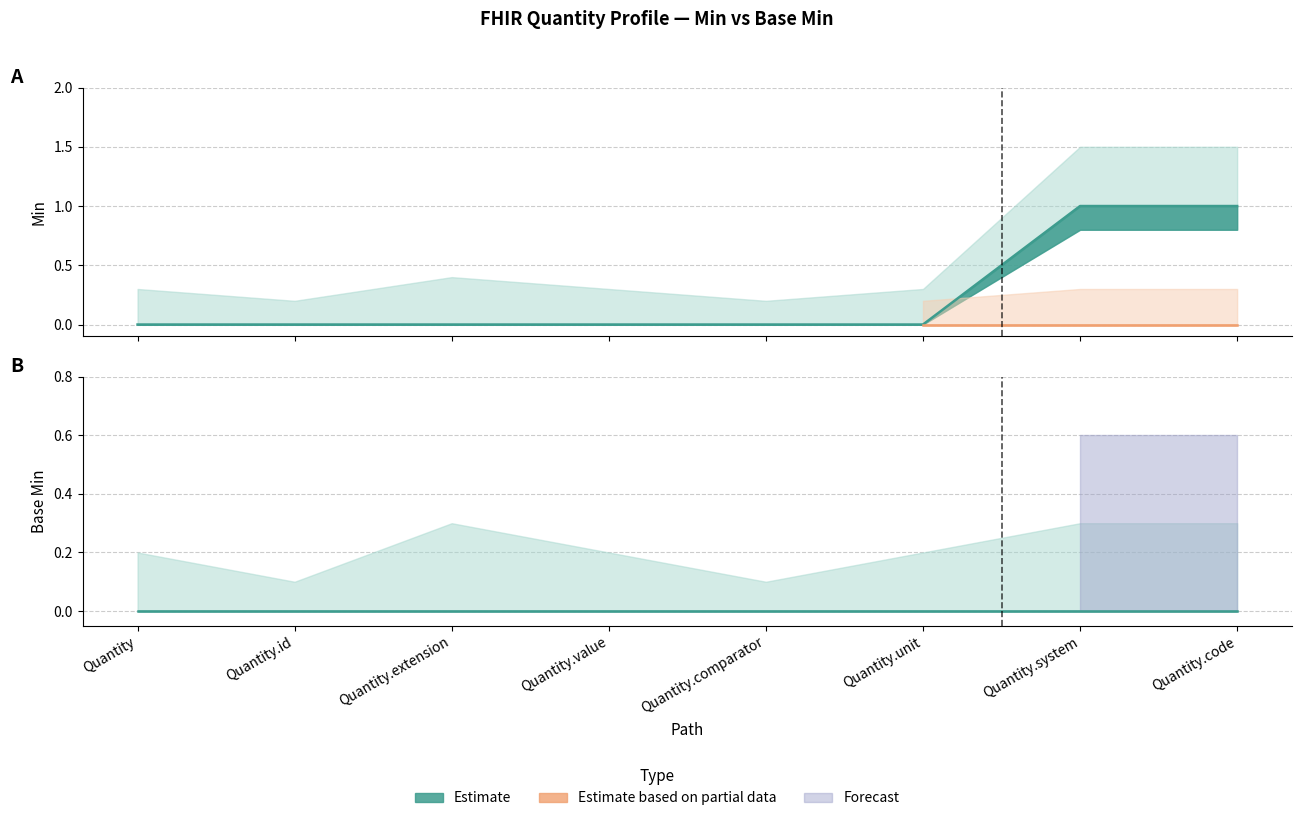

What position from the left is Quantity.value?

4